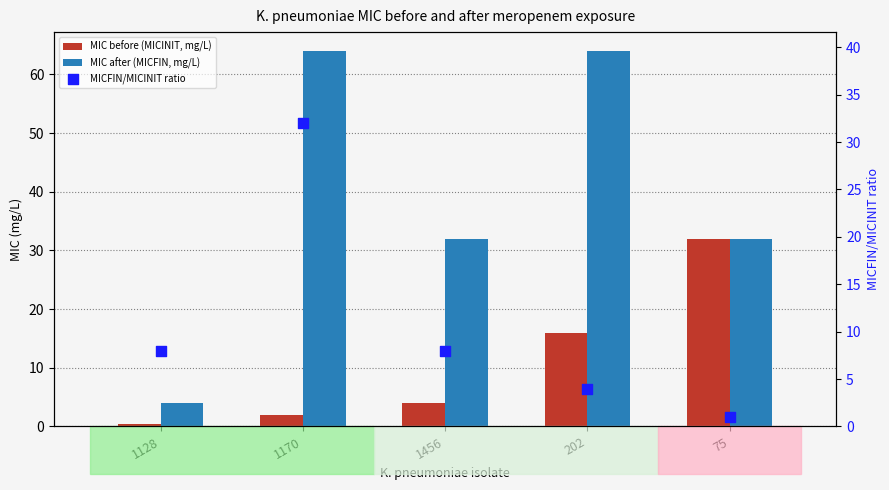

What is the total value across all series at 1170?

98.0